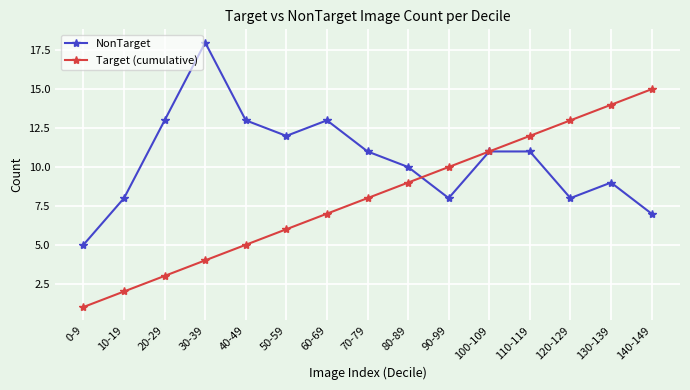

Count the number of categories in the chart.

15